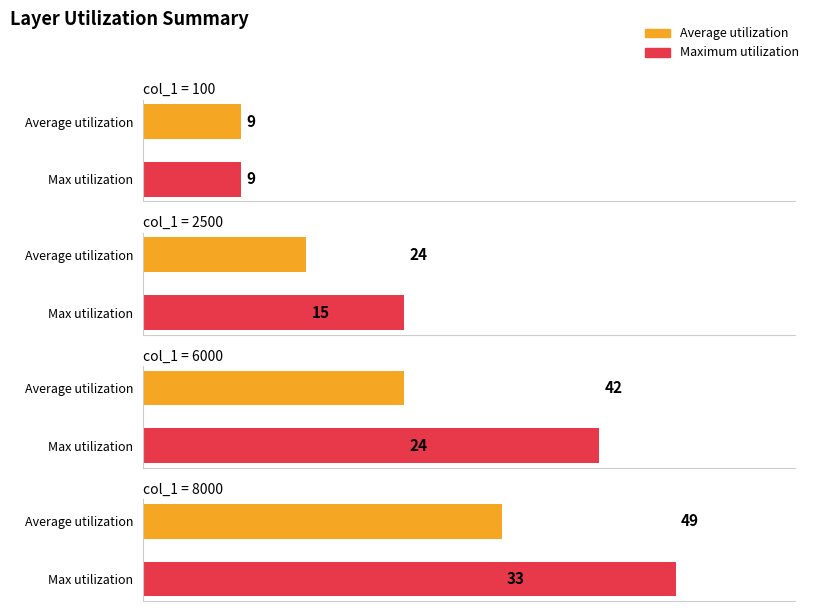

What is the value of the Maximum utilization bar at the 1st from the left?

9